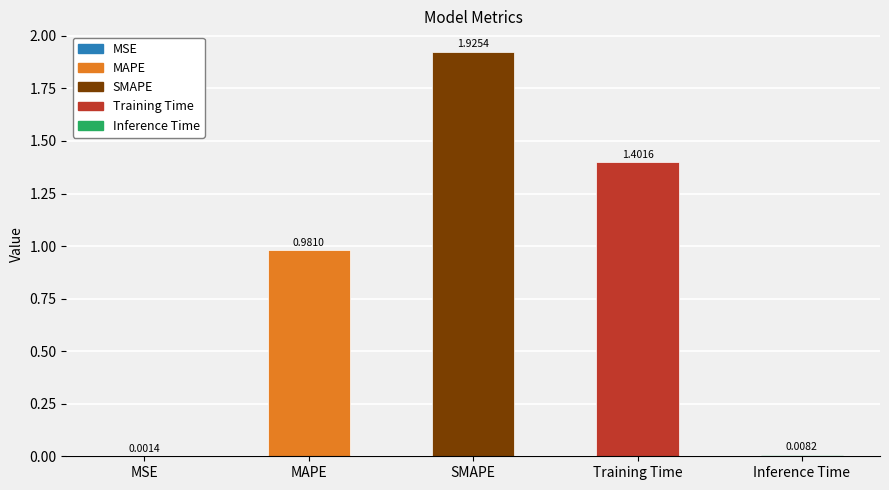

What is the sum of all values?

4.3